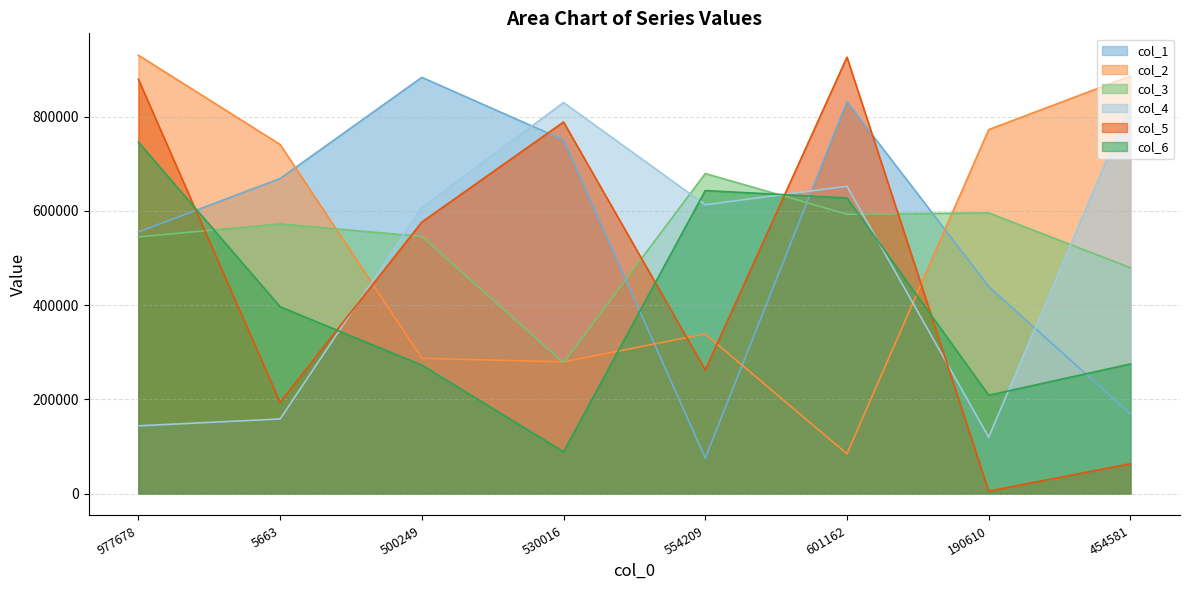

How many lines are shown in the chart?

6